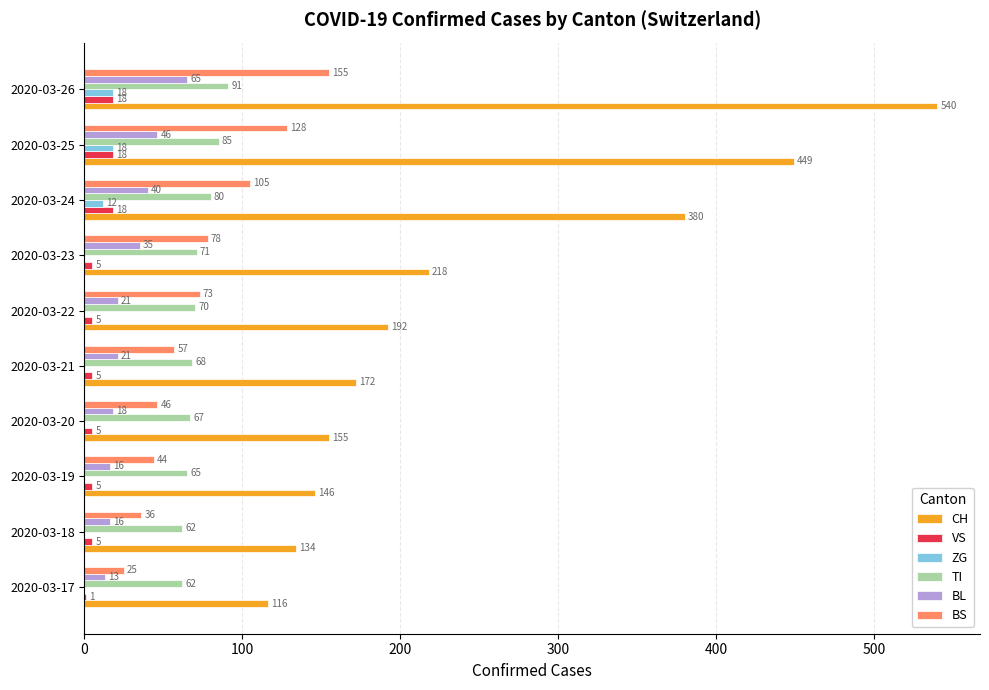

Which series changed the most between 2020-03-20 and 2020-03-24?

CH